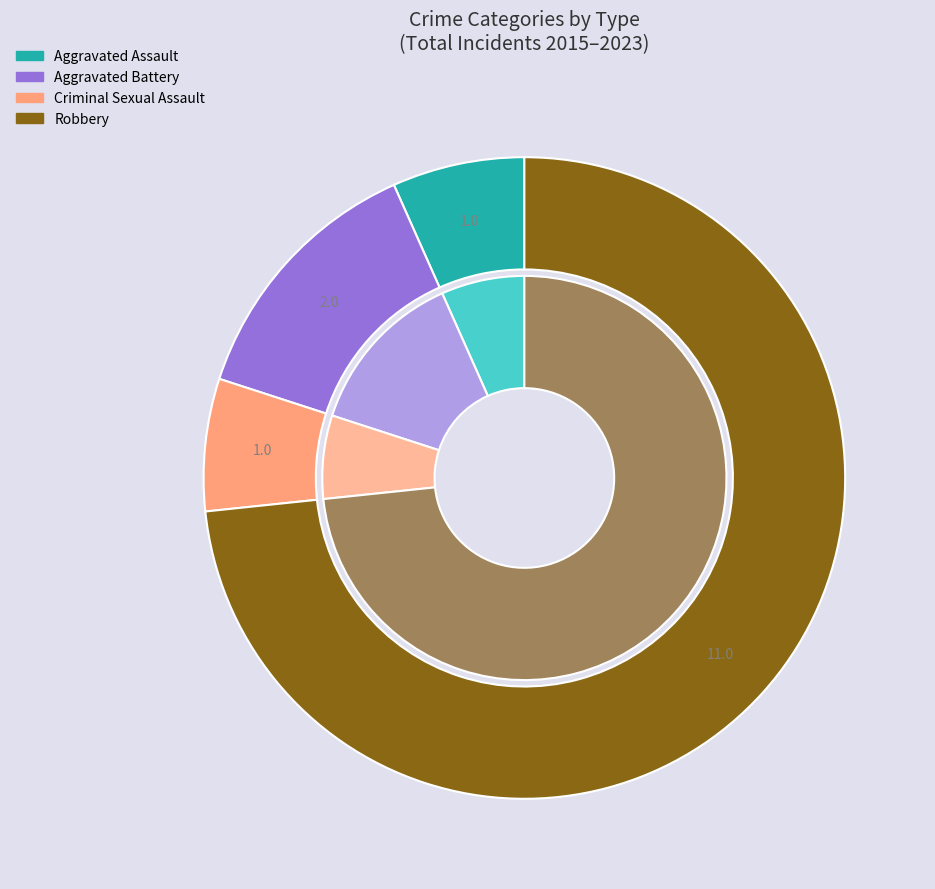

What is the largest slice in the pie chart?

Robbery